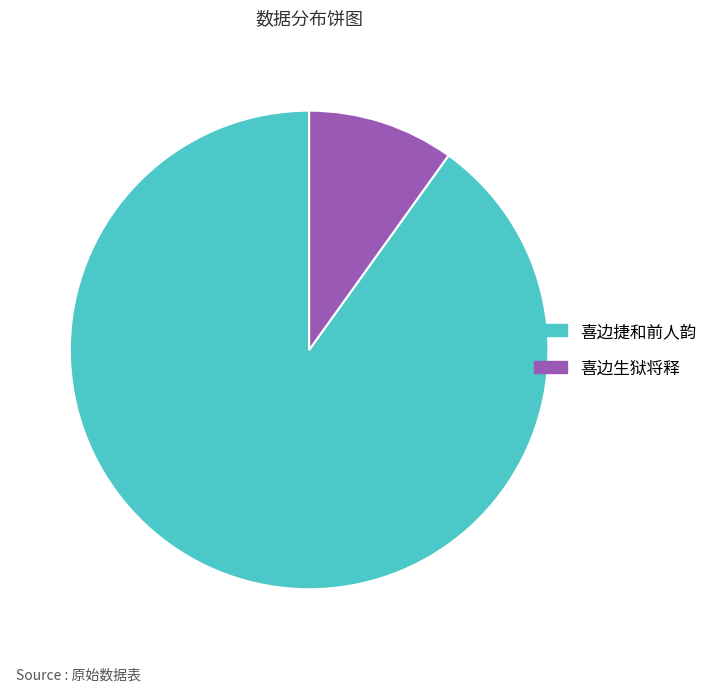

Count the number of slices in the pie.

2